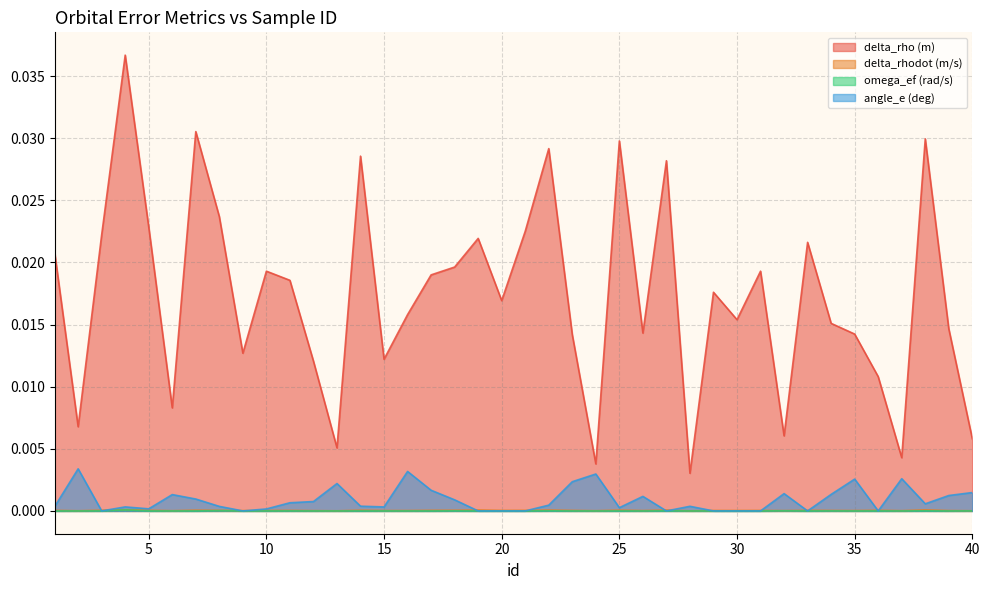

List the labels in order of delta_rhodot (m/s) value, smallest first.

28, 13, 2, 40, 24, 6, 37, 12, 32, 9, 26, 39, 35, 15, 16, 30, 29, 34, 10, 31, 23, 20, 11, 1, 21, 8, 17, 33, 36, 5, 18, 14, 3, 7, 25, 22, 27, 19, 38, 4